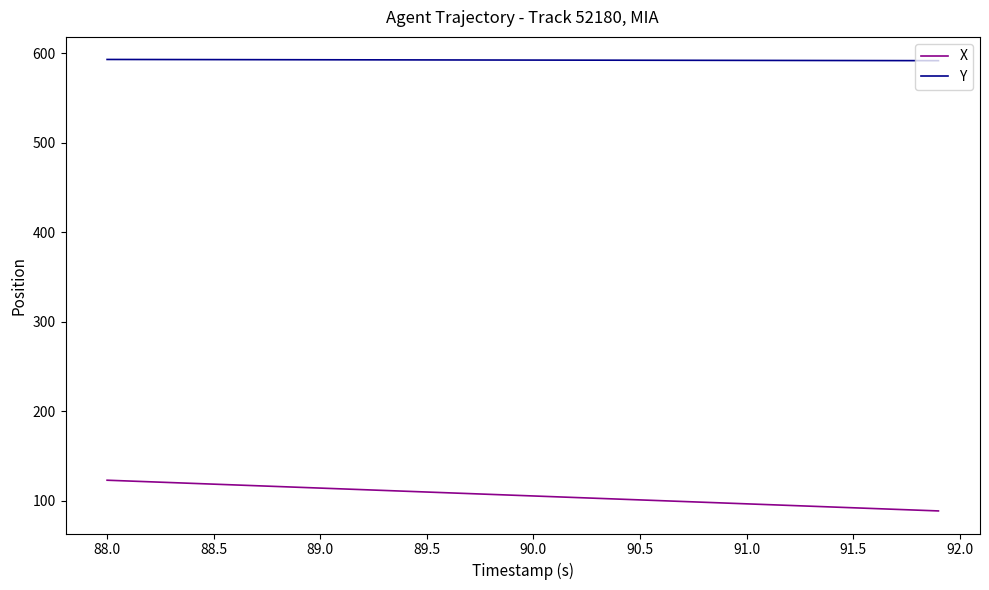

List the series in order of their peak value, highest first.

Y, X